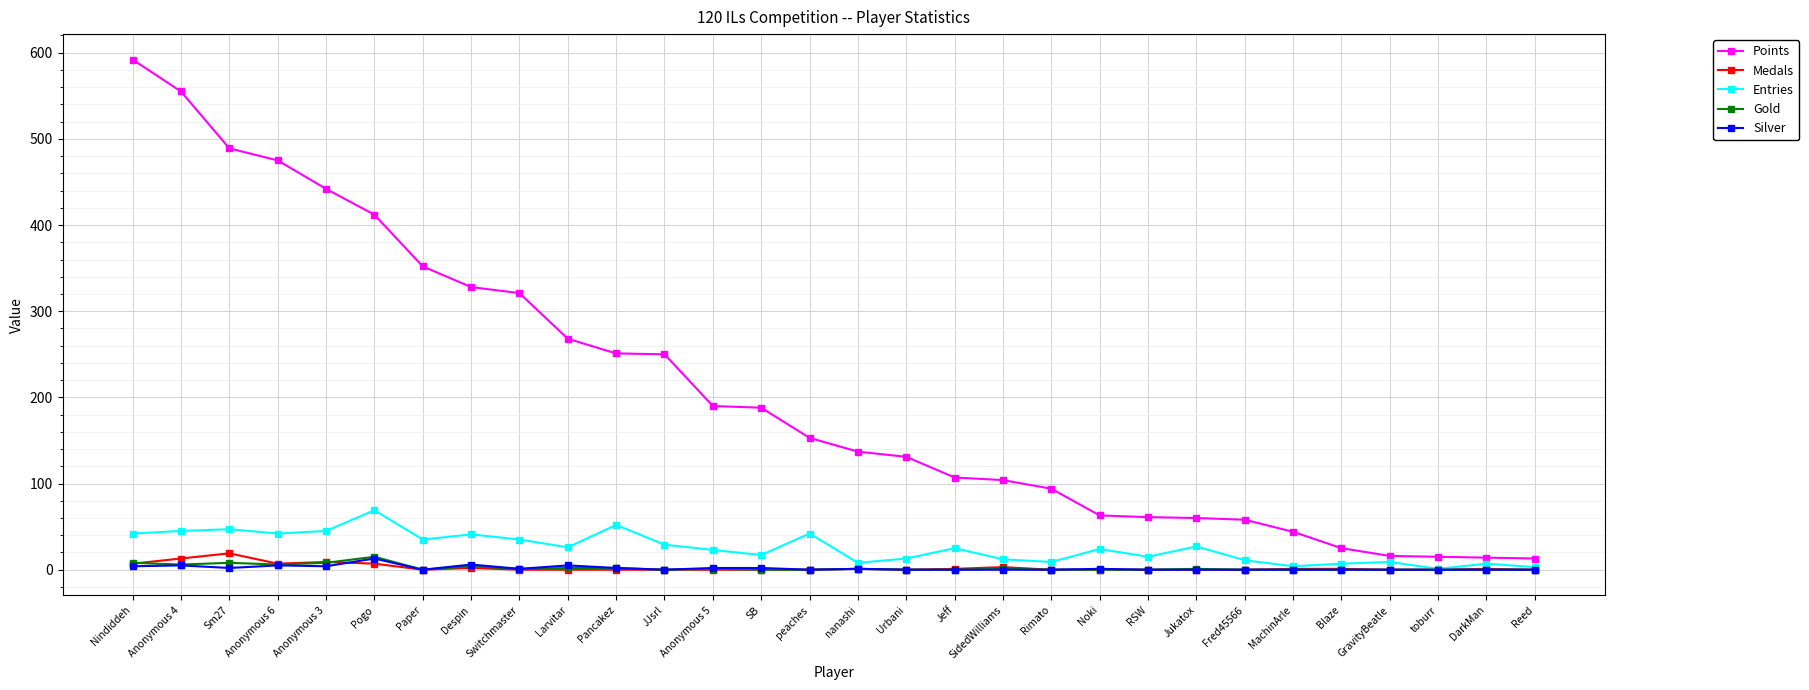

How many interior local peaks does the Entries series have?

10